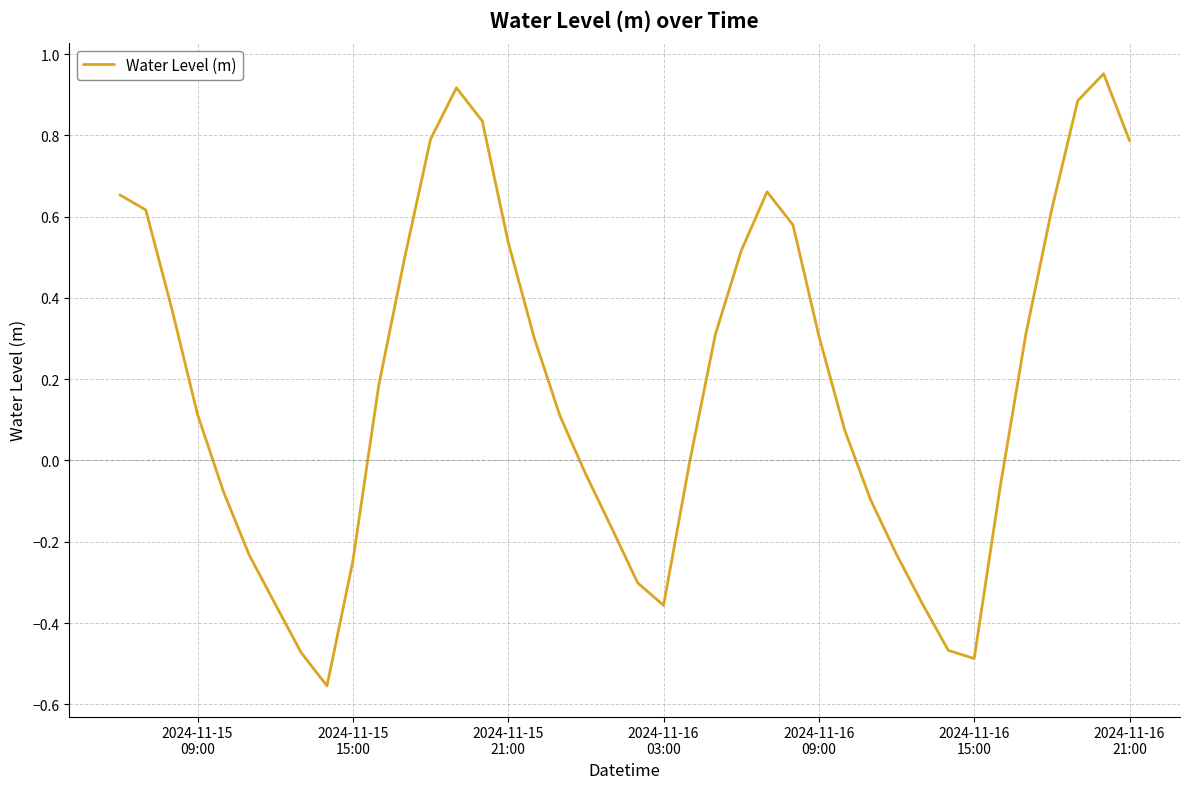

Does the chart display data point markers on the line(s)?

No